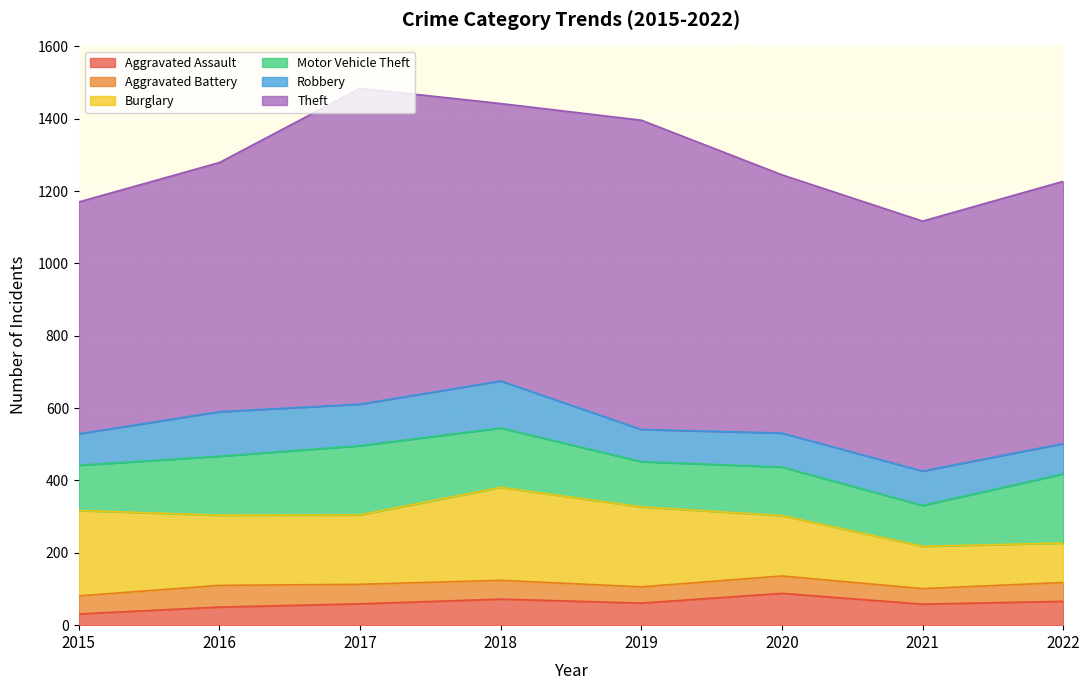

True or false: Motor Vehicle Theft and Theft cross at least once.

False